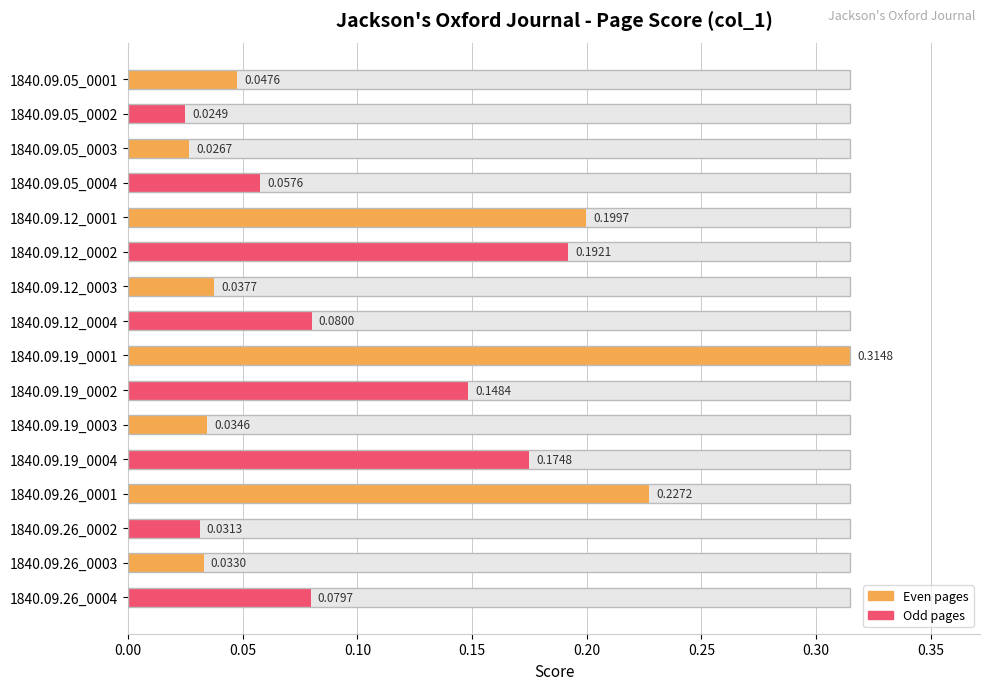

What is the maximum value shown in the chart?

0.3